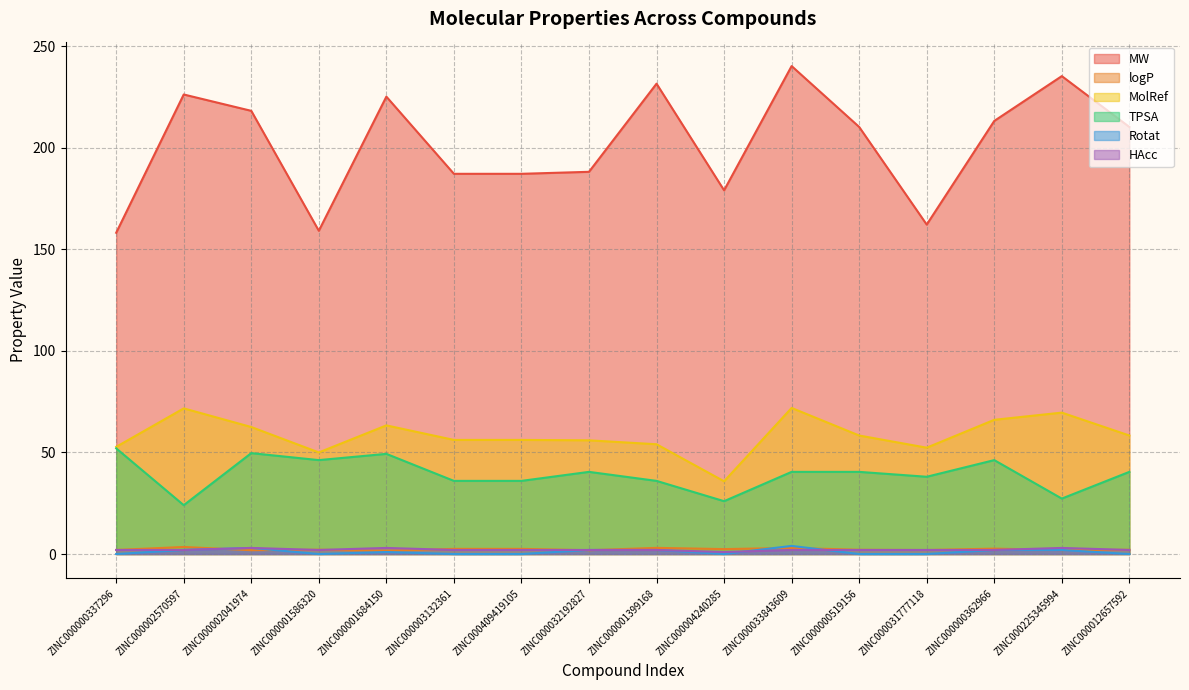

True or false: MW and TPSA cross at least once.

False